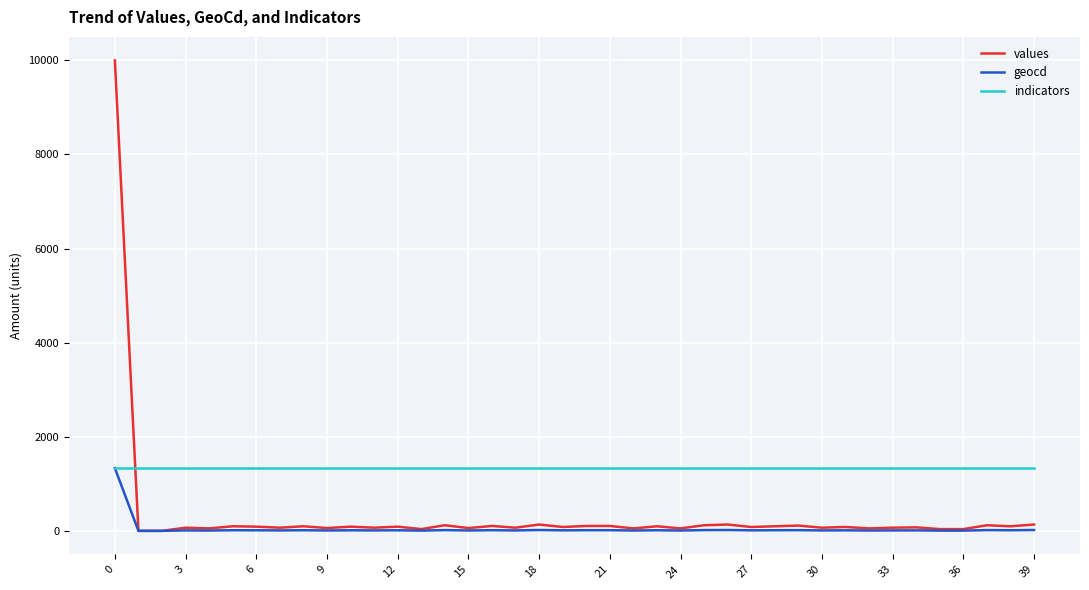

What are all the series names shown in the legend?

values, geocd, indicators